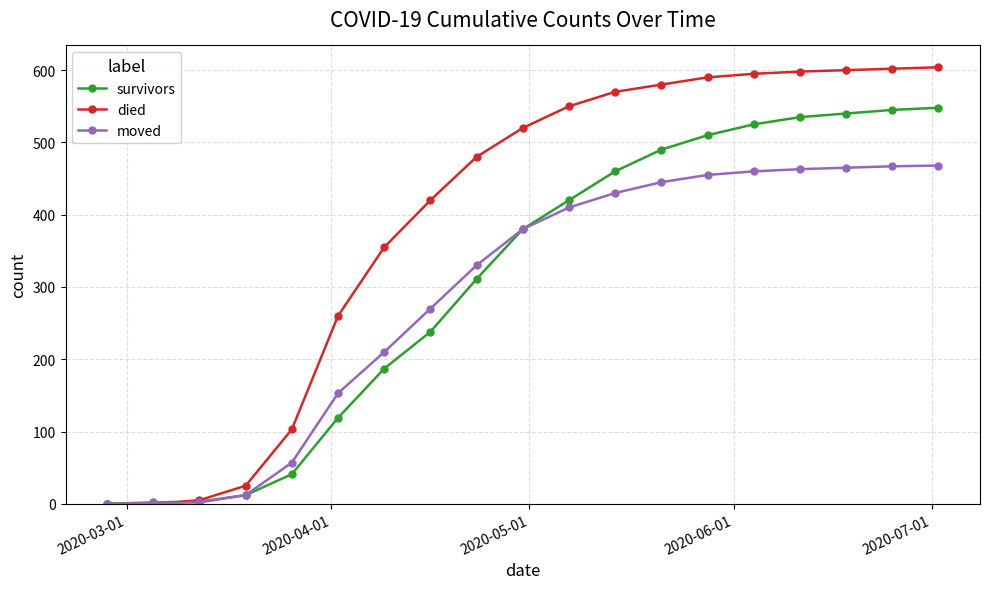

Rank the series by their maximum value, from lowest to highest.

moved, survivors, died